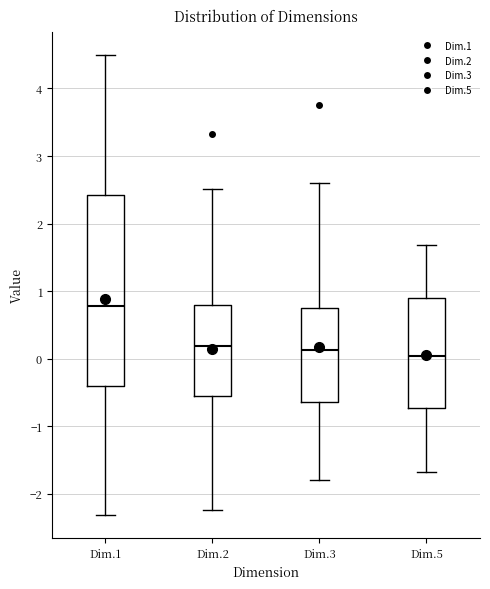

Where does the median line of the box for Dim.1 sit on the y-axis? The values are not printed on the chart, so give them approximately, as read against the axis.

0.8